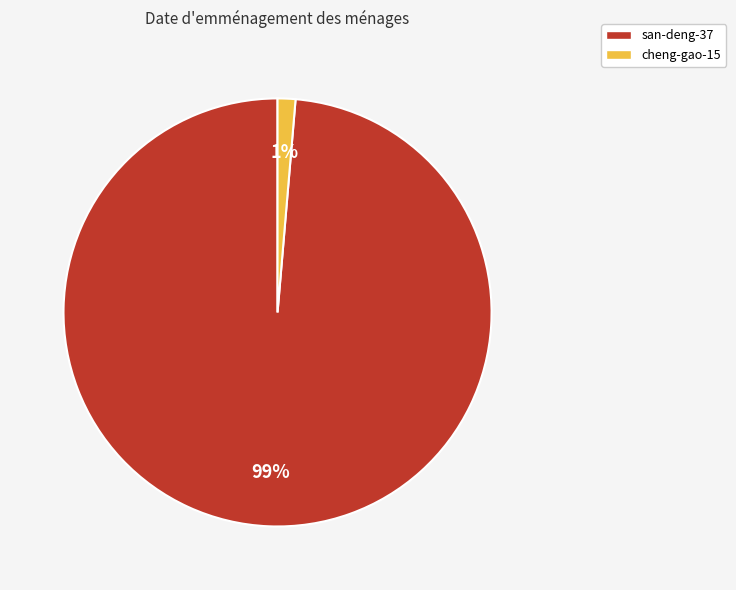

To the nearest percent, what is the average slice percentage?

50%